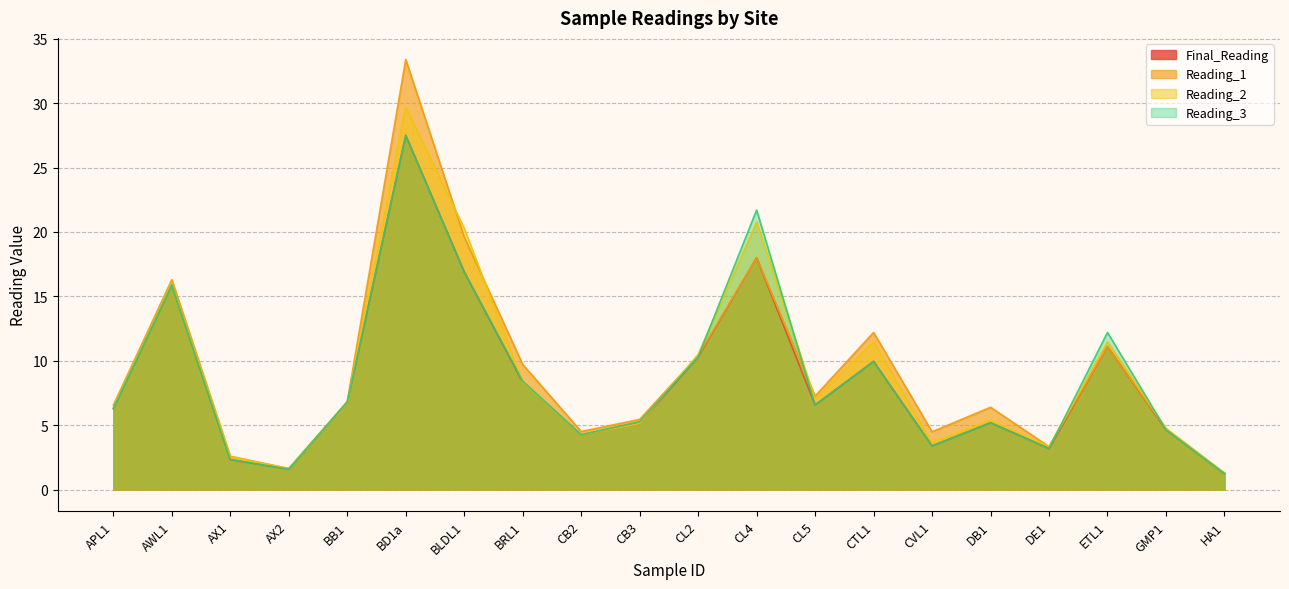

Where does the Final_Reading series first go above 6?

APL1